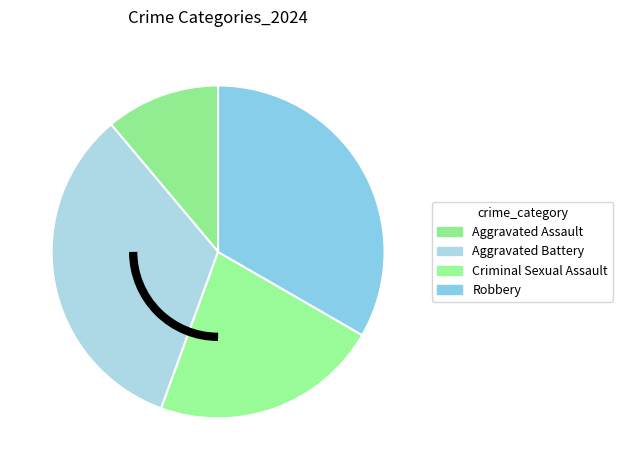

Is there any slice that represents more than half of the pie?

No